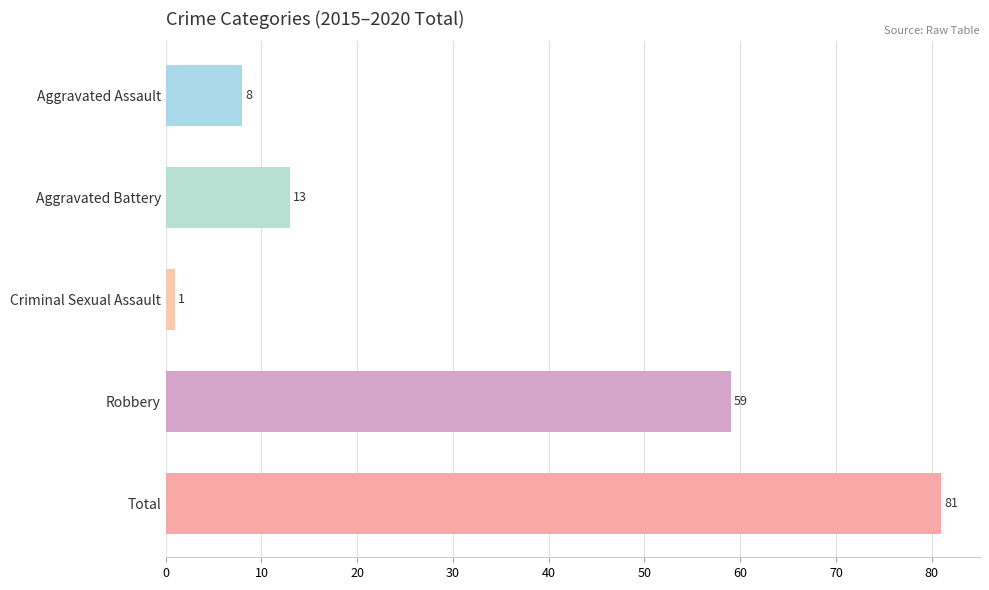

True or false: the data shows 6 at Aggravated Battery.

False